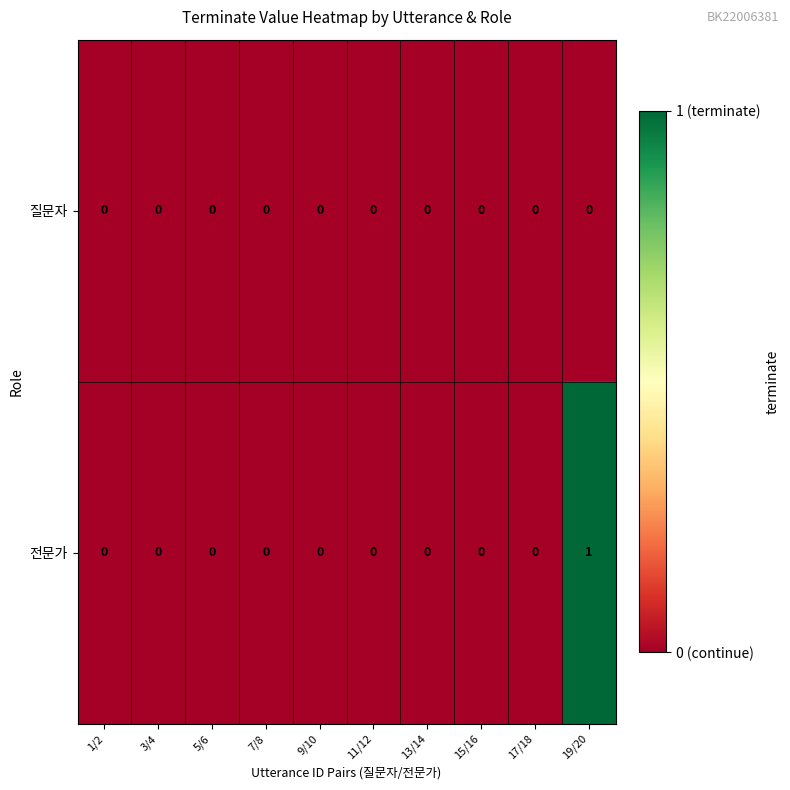

List the series in order of their peak value, highest first.

전문가, 질문자